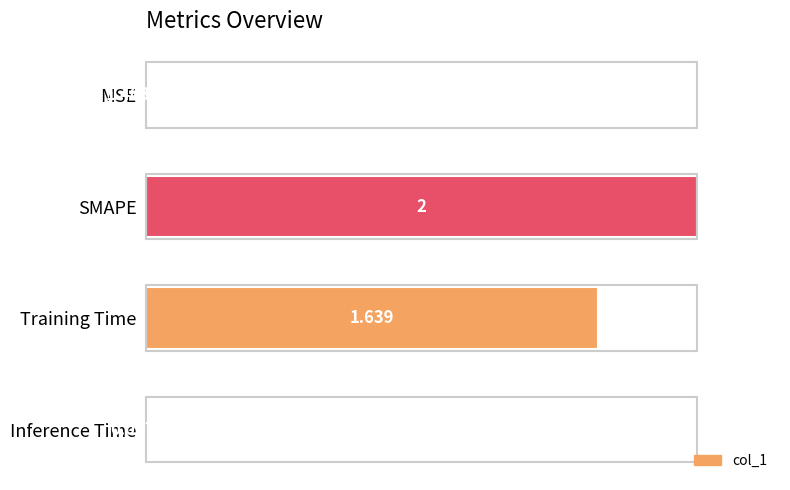

Between Training Time and MSE, which is larger?

Training Time